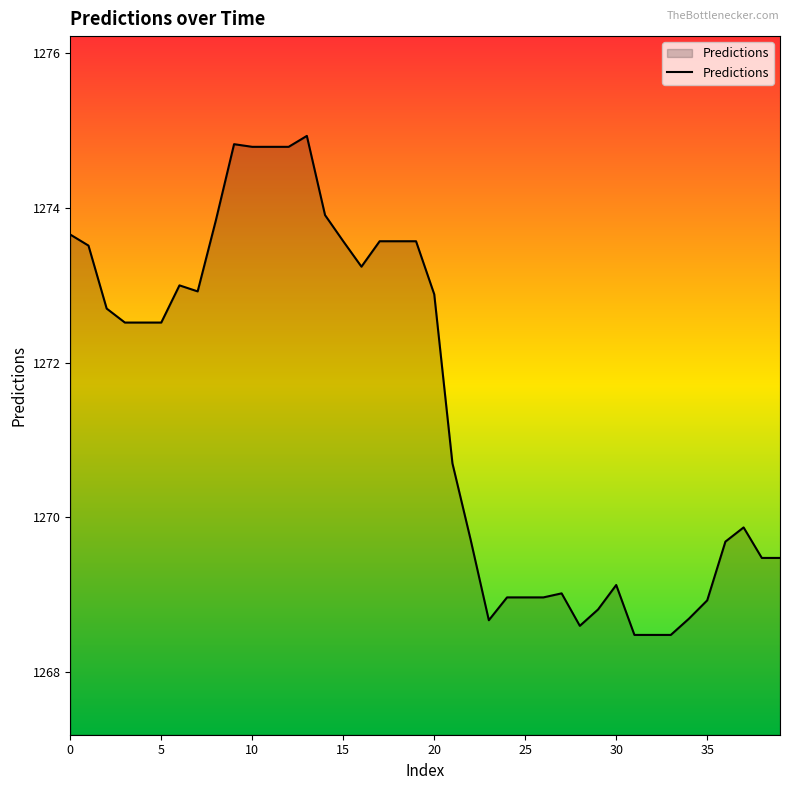

Reading left to right, extract all data points from this chart.

1273.7	1273.5	1272.7	1272.5	1272.5	1272.5	1273.0	1272.9	1273.8	1274.8	1274.8	1274.8	1274.8	1274.9	1273.9	1273.6	1273.2	1273.6	1273.6	1273.6	1272.9	1270.7	1269.7	1268.7	1269.0	1269.0	1269.0	1269.0	1268.6	1268.8	1269.1	1268.5	1268.5	1268.5	1268.7	1268.9	1269.7	1269.9	1269.5	1269.5